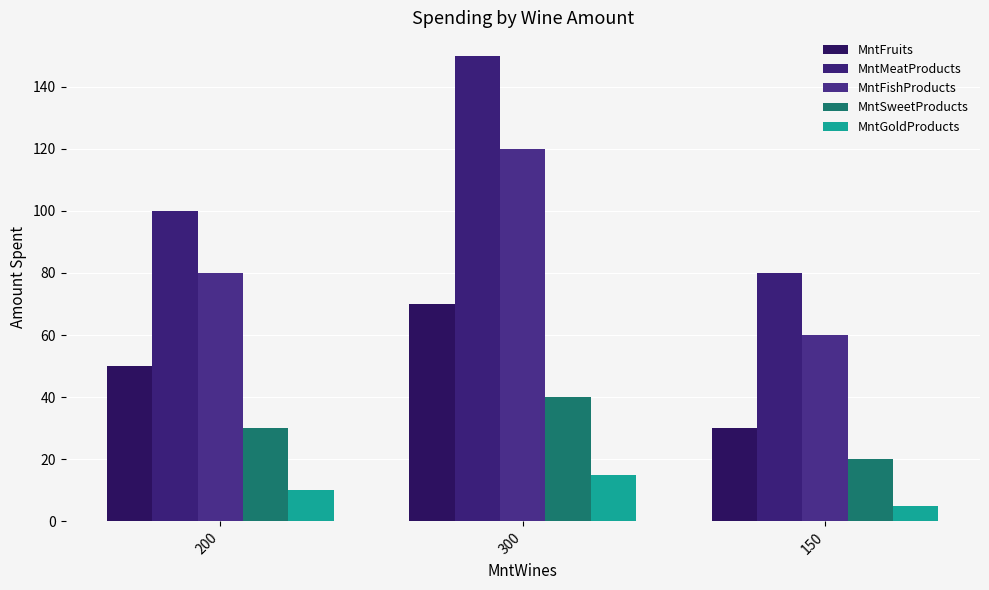

How many series are shown in this chart?

5